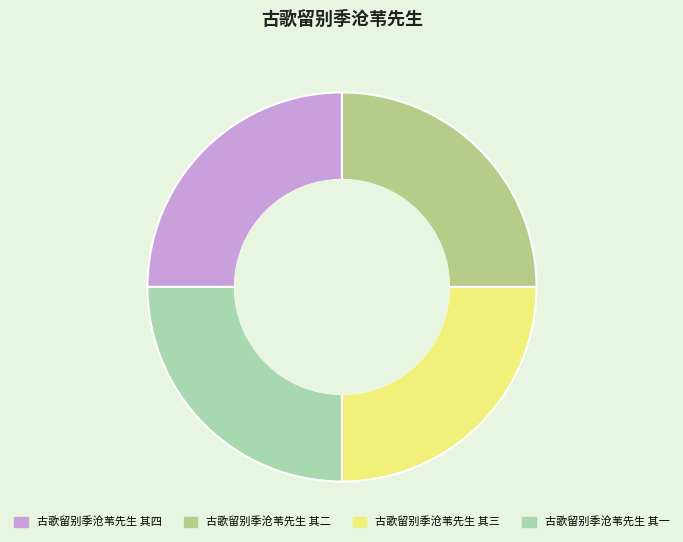

Is there any slice that represents more than half of the pie?

No